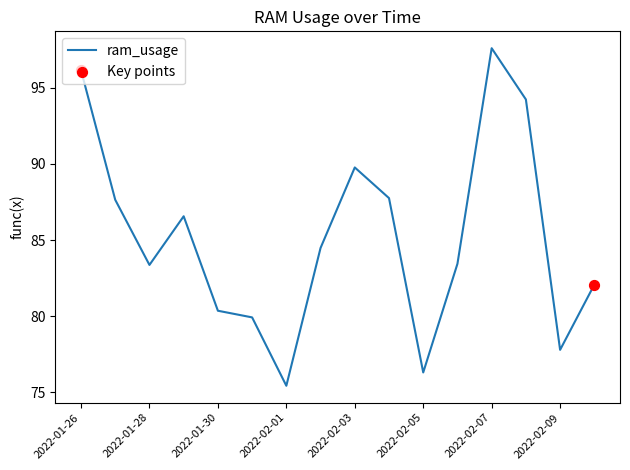

What is the smallest value displayed?

75.4